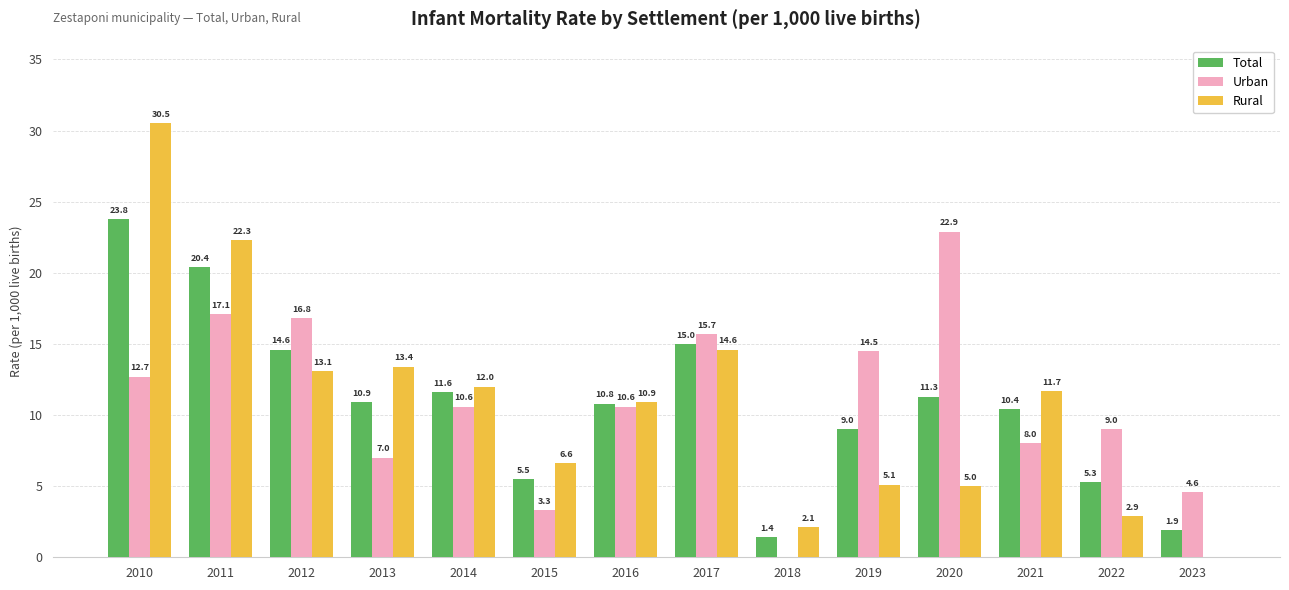

What is the total value across all series at 2016?

32.3